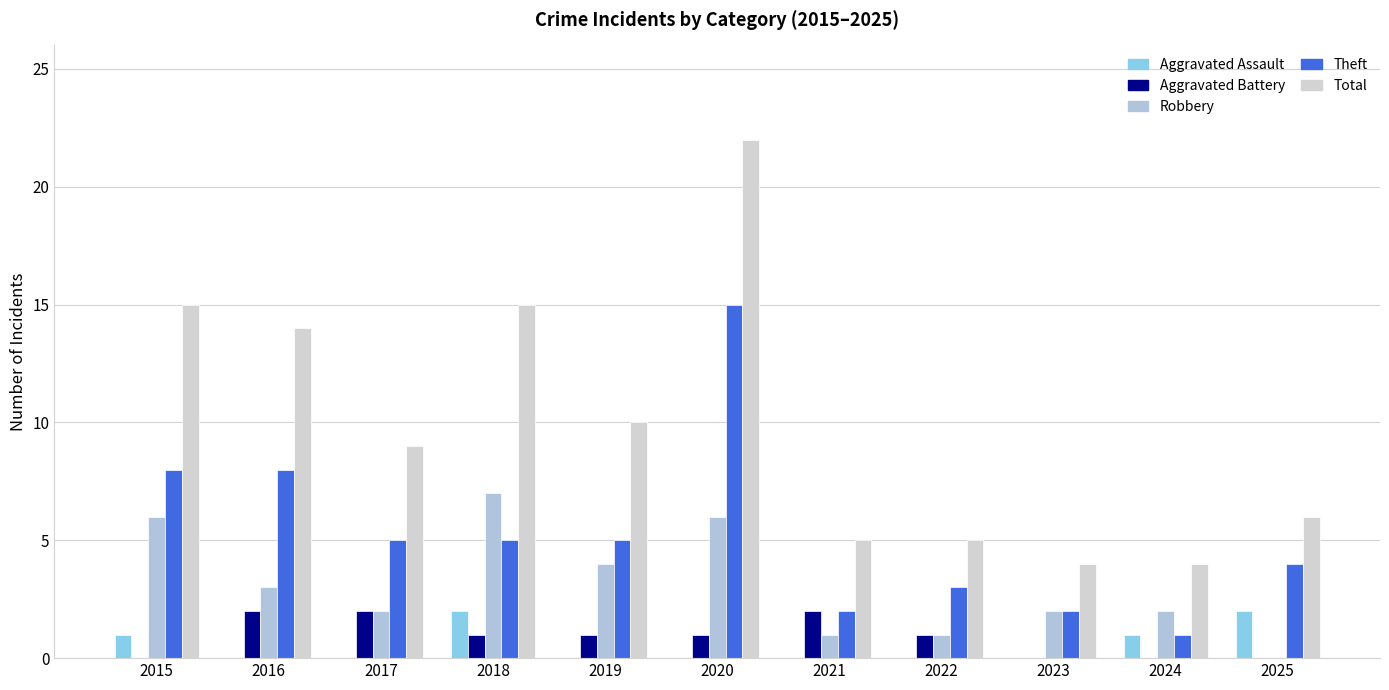

Reading left to right, what are all the values shown in this chart?

Aggravated Assault: 2015=1	2016=0	2017=0	2018=2	2019=0	2020=0	2021=0	2022=0	2023=0	2024=1	2025=2
Aggravated Battery: 2015=0	2016=2	2017=2	2018=1	2019=1	2020=1	2021=2	2022=1	2023=0	2024=0	2025=0
Robbery: 2015=6	2016=3	2017=2	2018=7	2019=4	2020=6	2021=1	2022=1	2023=2	2024=2	2025=0
Theft: 2015=8	2016=8	2017=5	2018=5	2019=5	2020=15	2021=2	2022=3	2023=2	2024=1	2025=4
Total: 2015=15	2016=14	2017=9	2018=15	2019=10	2020=22	2021=5	2022=5	2023=4	2024=4	2025=6